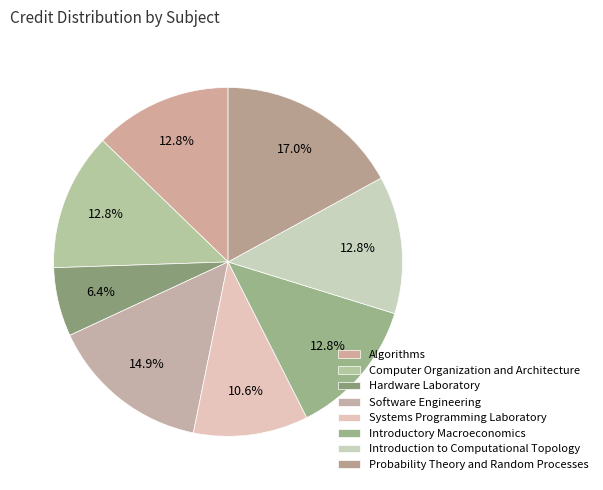

What is the change in value from Hardware Laboratory to Introductory Macroeconomics?

+3